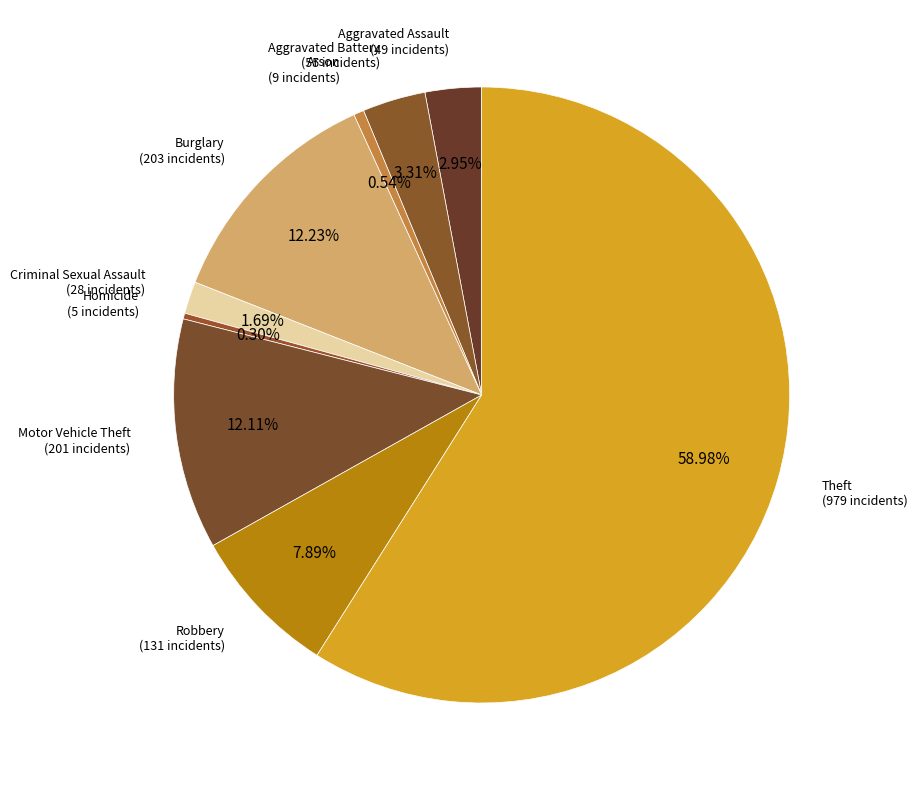

Count the number of slices in the pie.

9